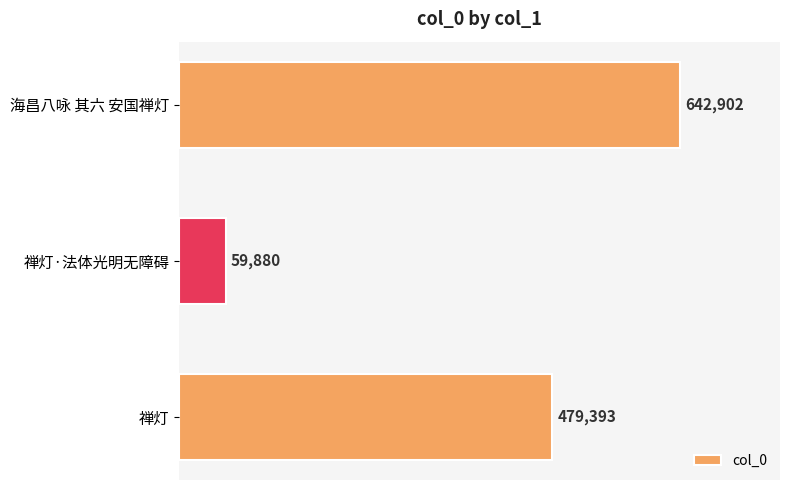

Reading bottom to top, list all the values displayed in this chart.

479393	59880	642902